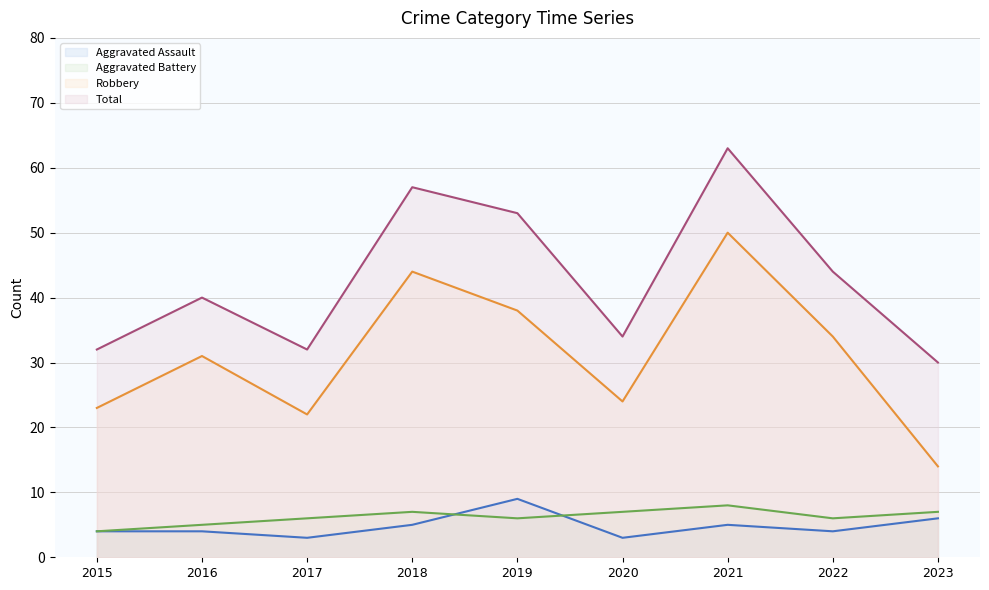

In Aggravated Battery (line), how many points are higher than both neighbors (excluding endpoints)?

2